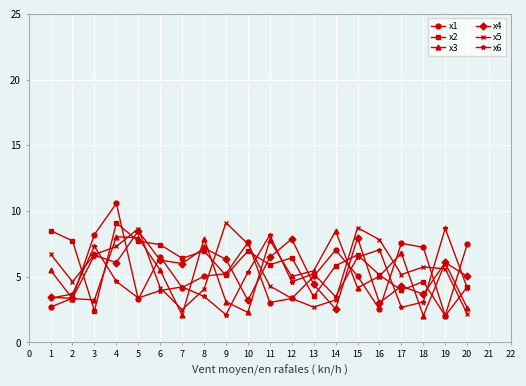

What is the difference between the maximum and minimum values in the x5 series?

6.9